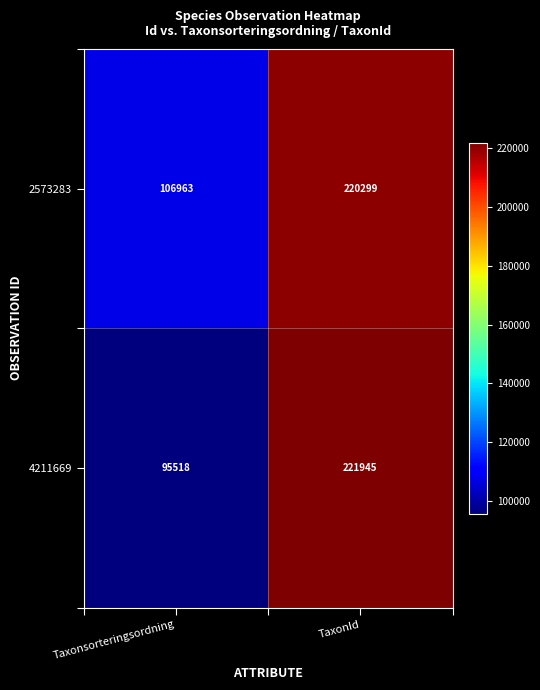

How many values in the 4211669 series are below 221945?

1